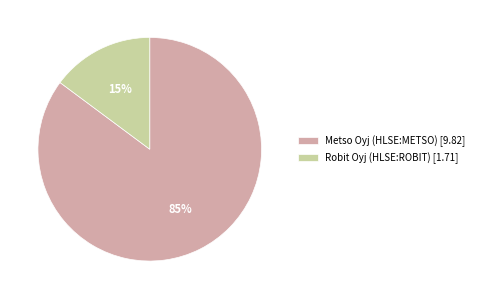

To the nearest percent, what is the average slice percentage?

50%